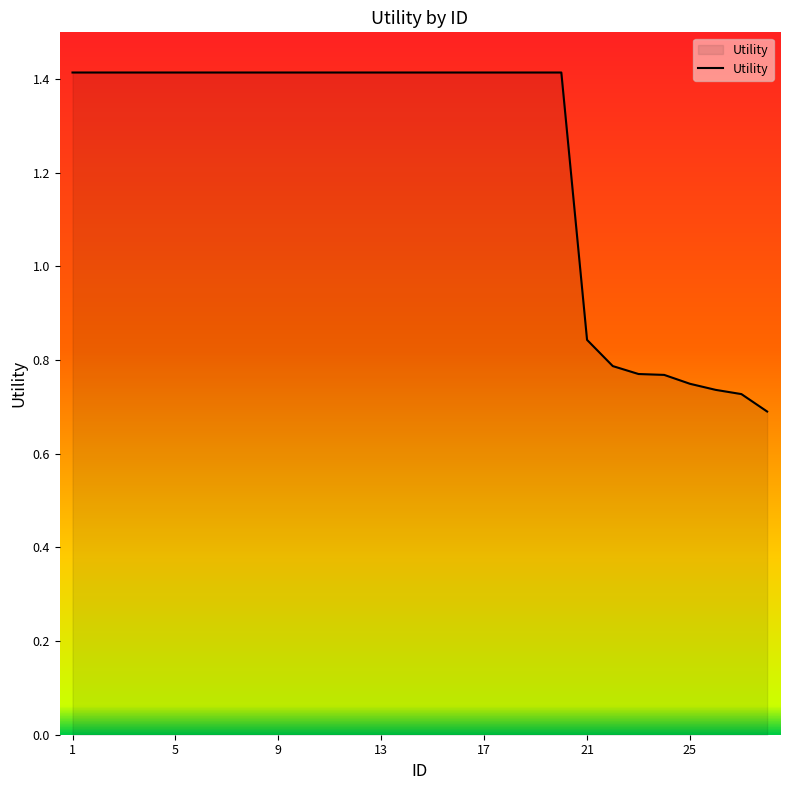

What is the greatest value displayed?

1.4